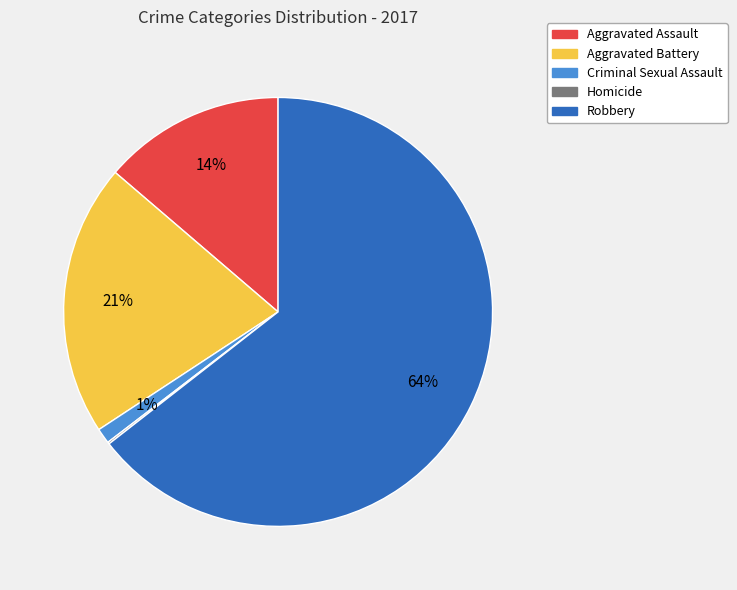

Does Robbery account for over 50% of the chart?

Yes